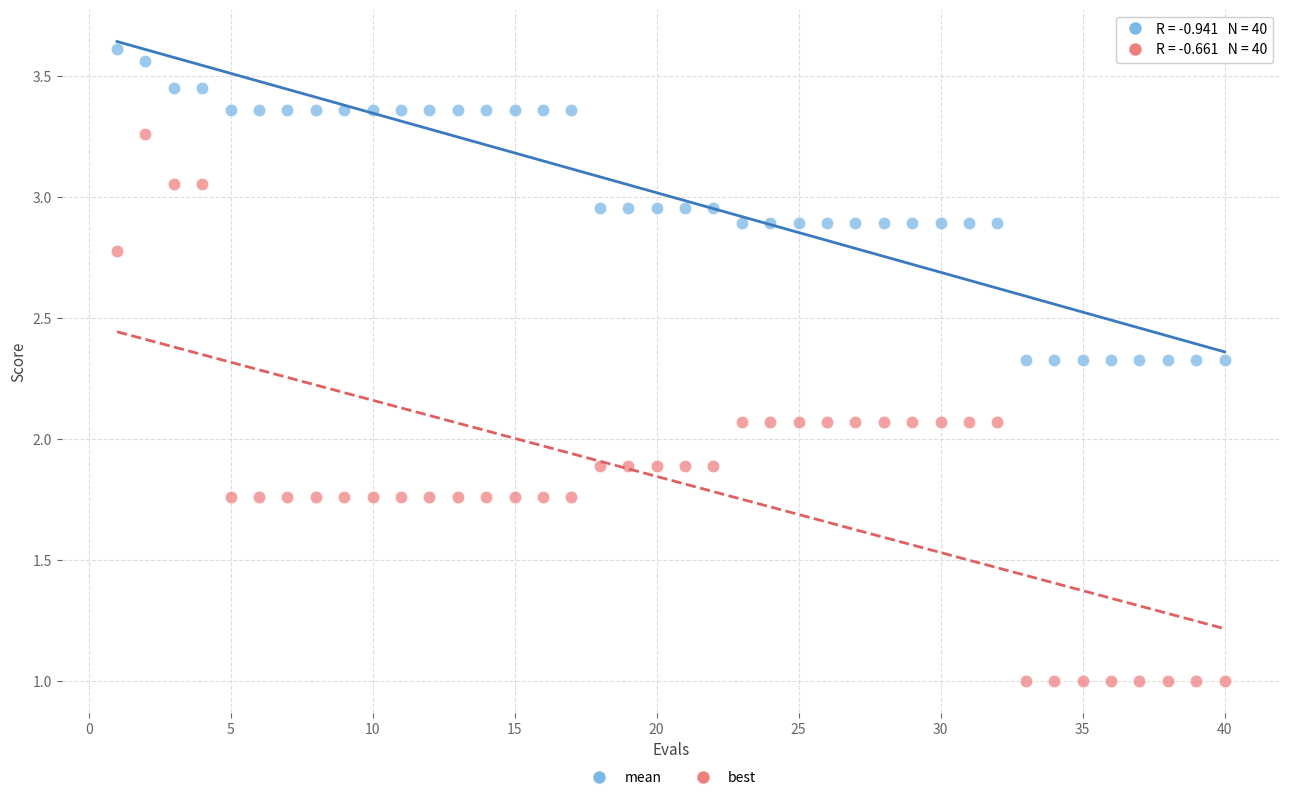

Across all data points, what is the range of Y values (max minus min)?

2.6